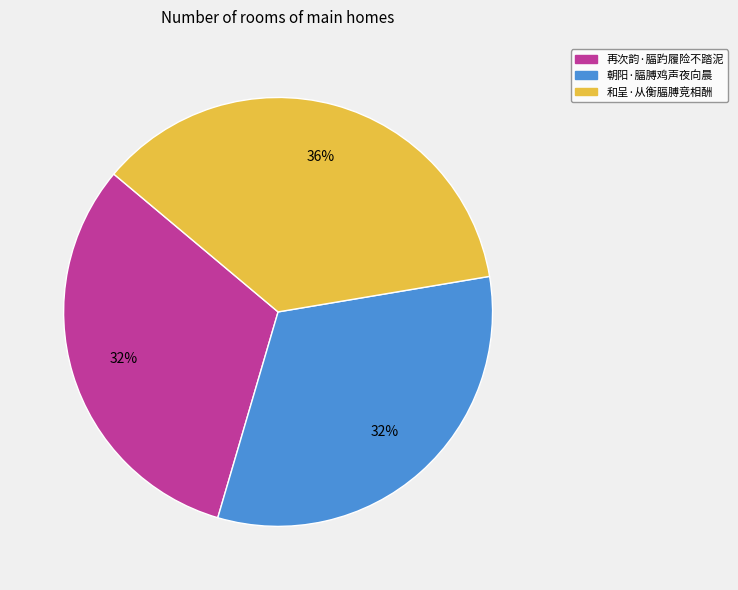

Which slice is the largest?

和呈·从衡腷膊竞相酬